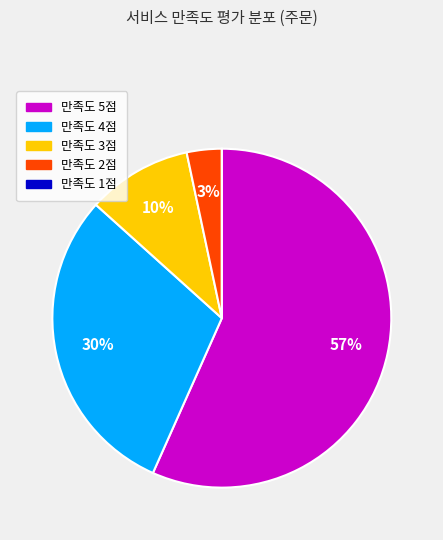

To the nearest percent, what is the average slice percentage?

20%